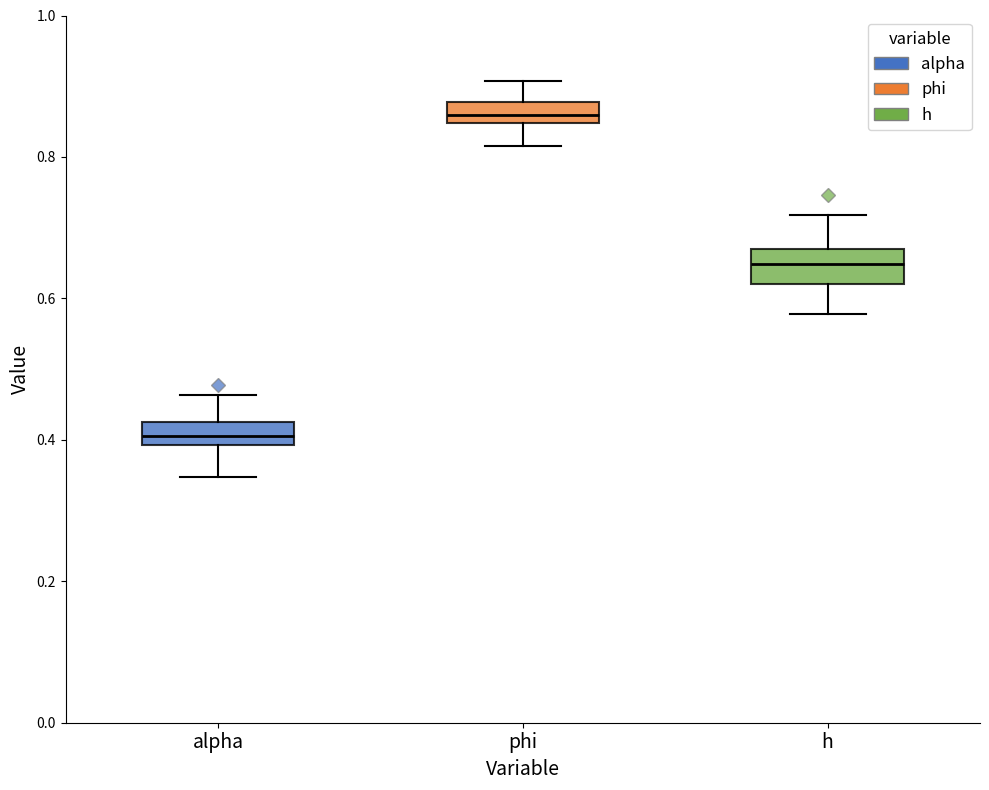

Where does the lower whisker of the box for phi end on the y-axis? The values are not printed on the chart, so give them approximately, as read against the axis.

0.82